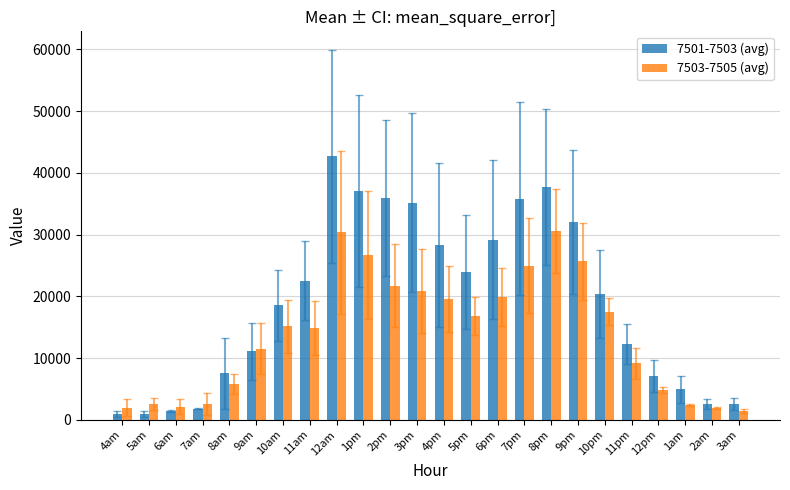

Which series has the largest total across all categories?

7501-7503 (avg)